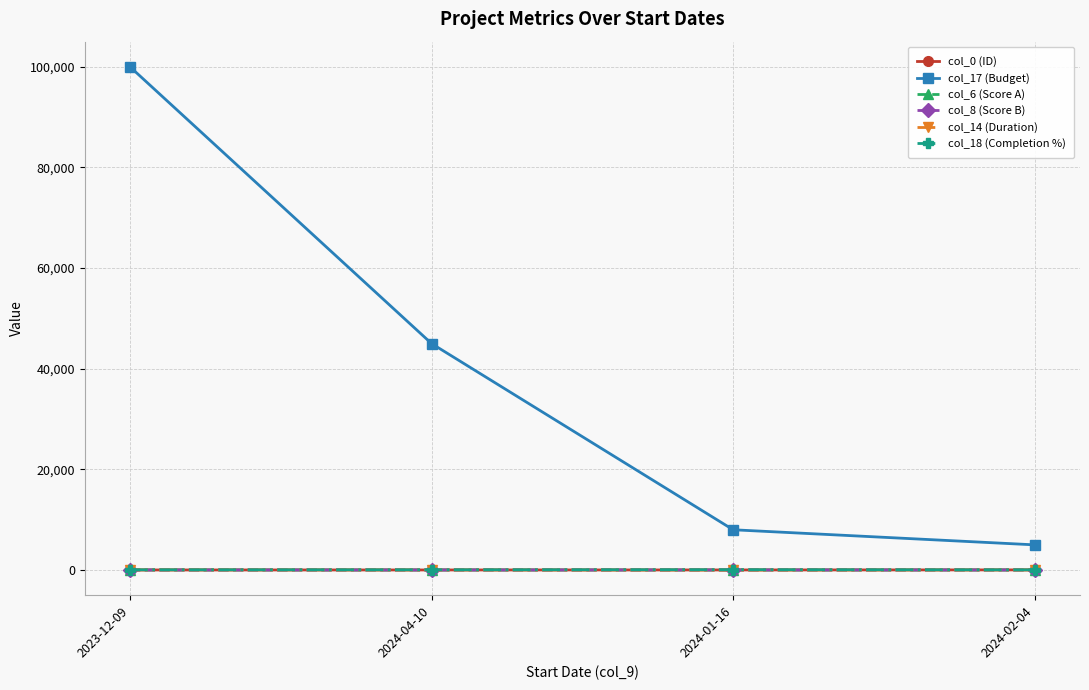

Which series has the widest spread of values?

col_17 (Budget)